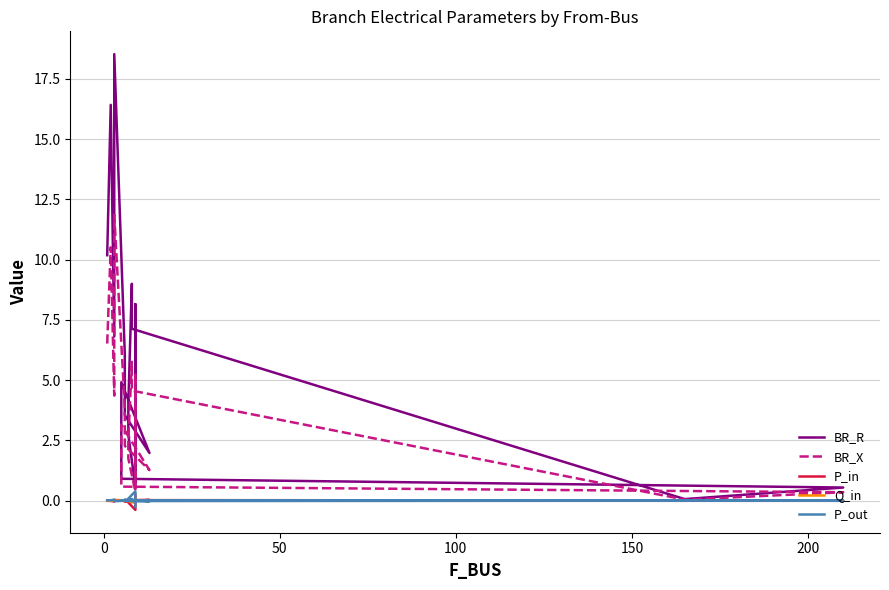

What is the value of the BR_R point at the 1st from the left?

10.2